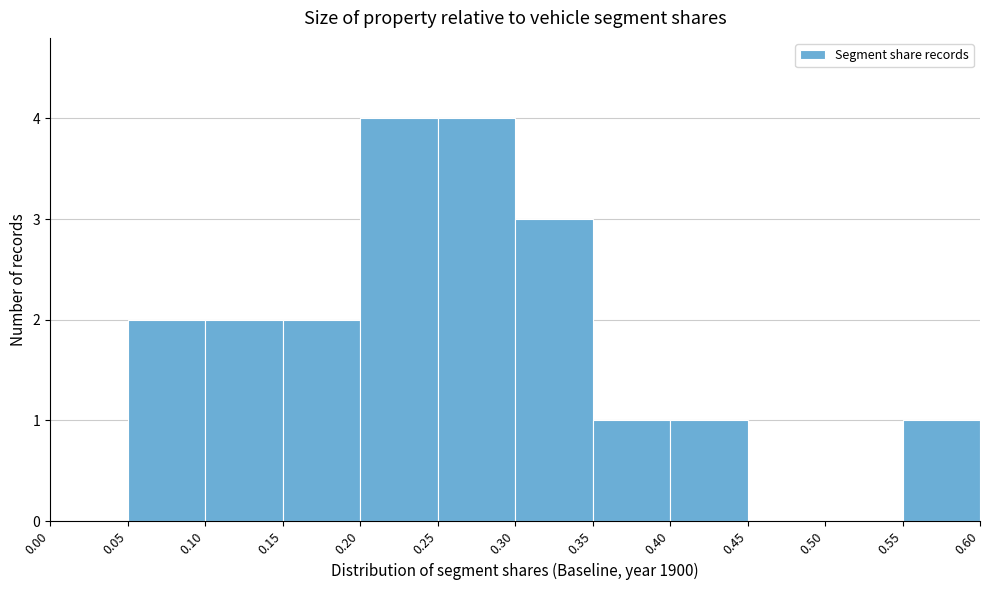

Reading left to right, transcribe this chart: for each bar, give the range it covers on the x-axis and its height. The values are not printed on the chart, so give them approximately, as read against the axis.

0.00 to 0.05: 0
0.05 to 0.10: 2
0.10 to 0.15: 2
0.15 to 0.20: 2
0.20 to 0.25: 4
0.25 to 0.30: 4
0.30 to 0.35: 3
0.35 to 0.40: 1
0.40 to 0.45: 1
0.45 to 0.50: 0
0.50 to 0.55: 0
0.55 to 0.60: 1